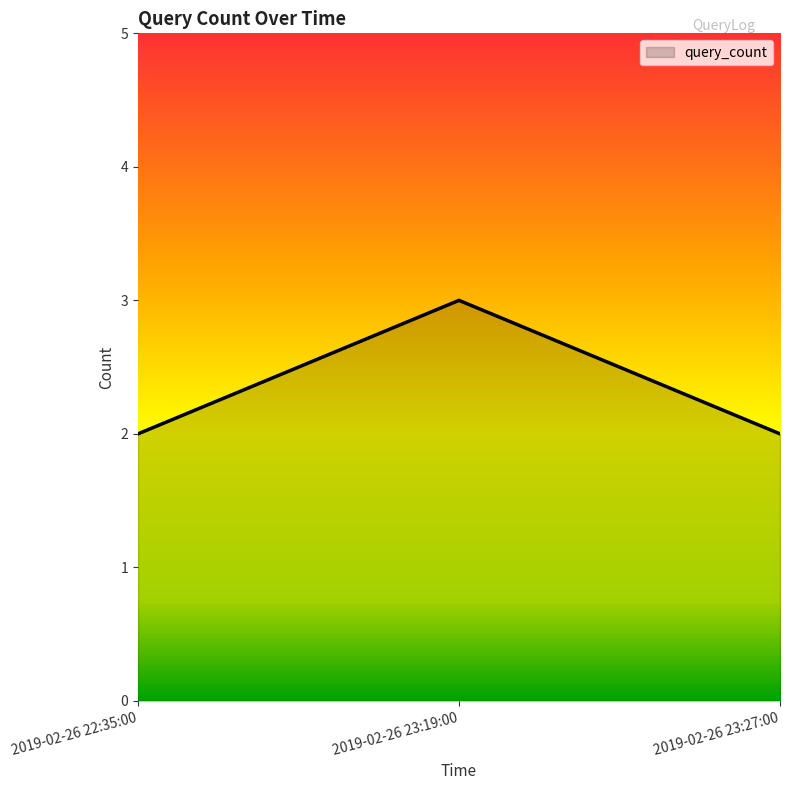

The value at 2019-02-26 23:19:00 is 5. True or false?

False